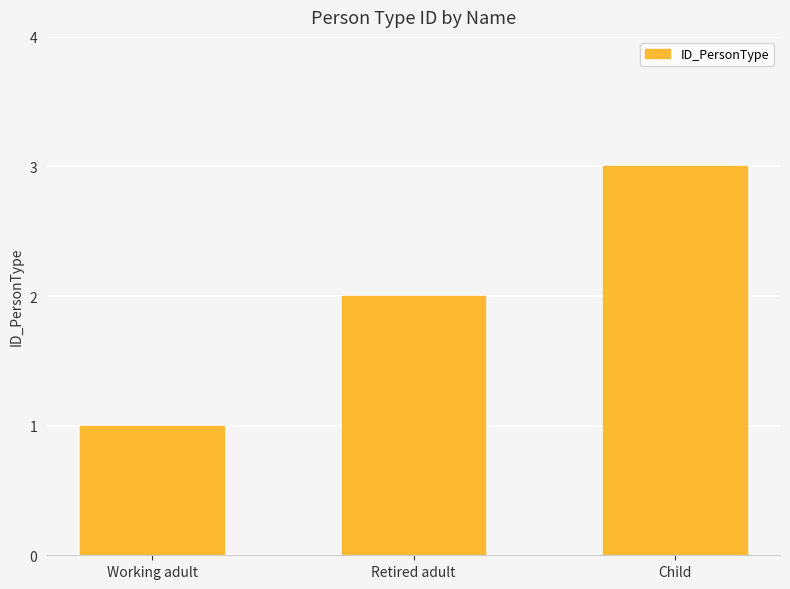

How many data points are less than 2?

1